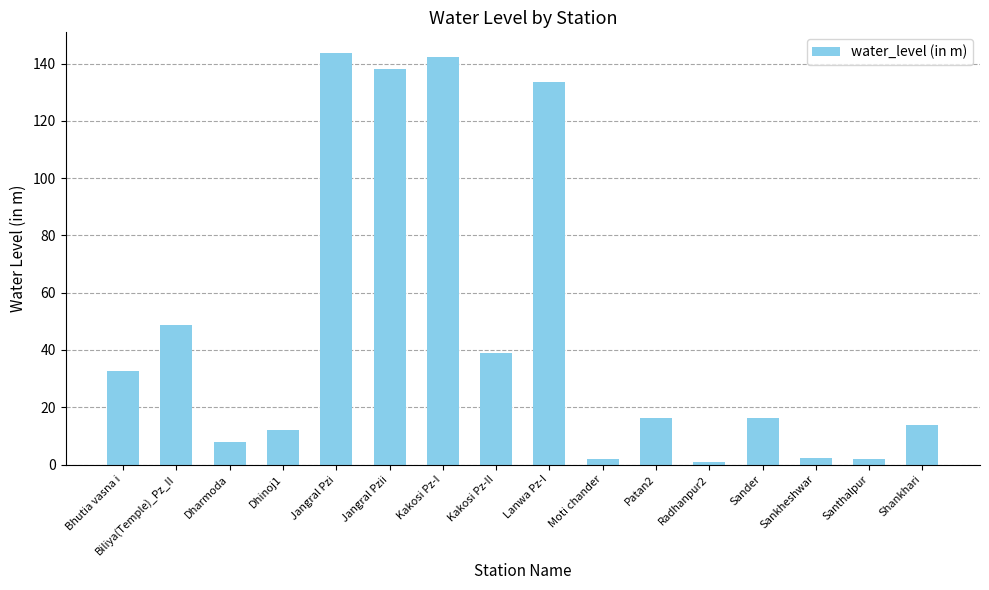

What is the maximum value shown in the chart?

143.8